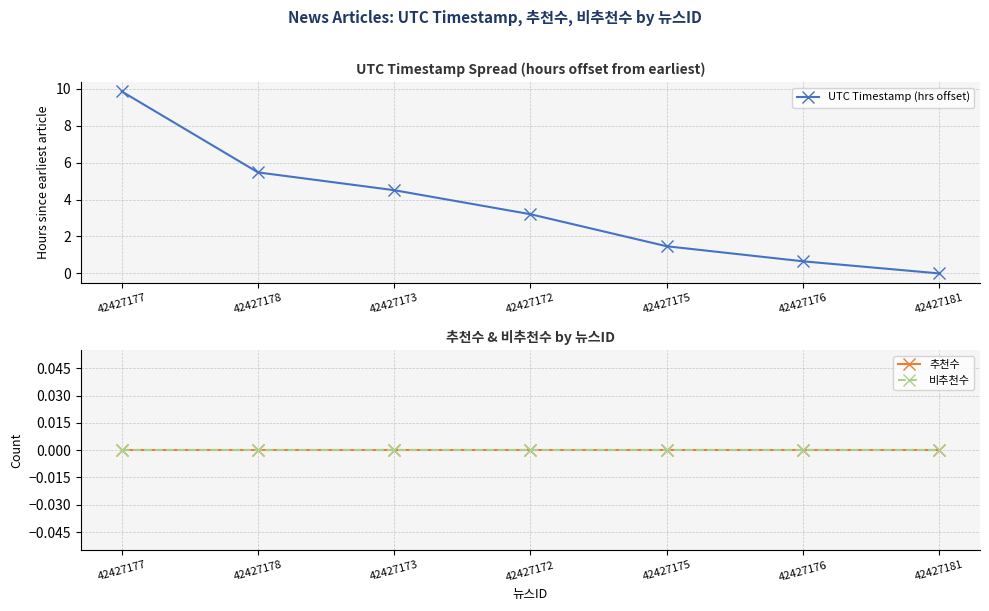

Which series has the largest total across all categories?

UTC Timestamp (hrs offset)